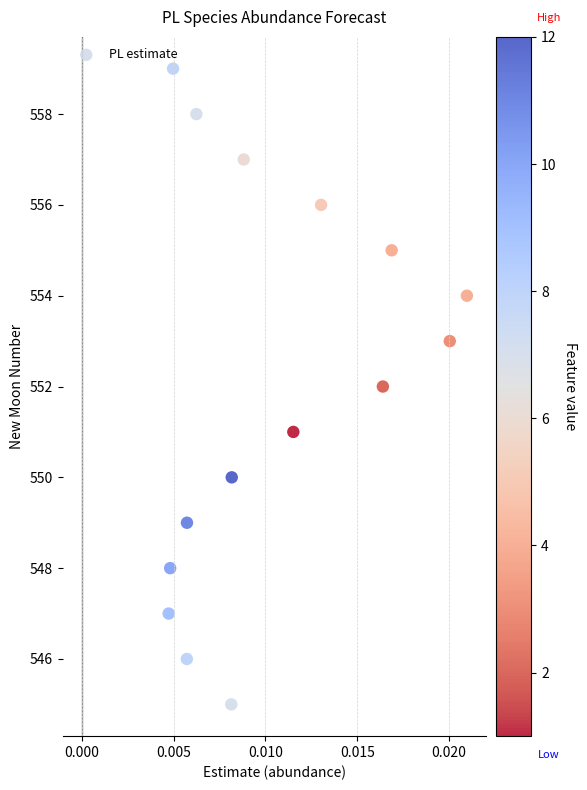

What is the range of Y values (max minus min)?

14